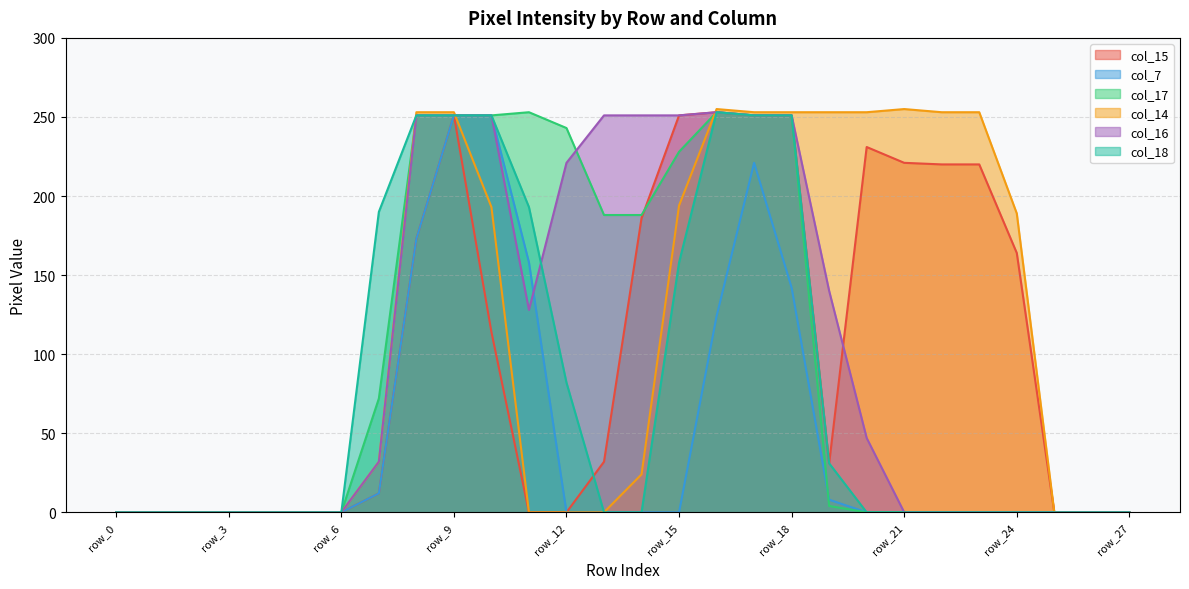

The col_18 series shows 0 at row_23. True or false?

True